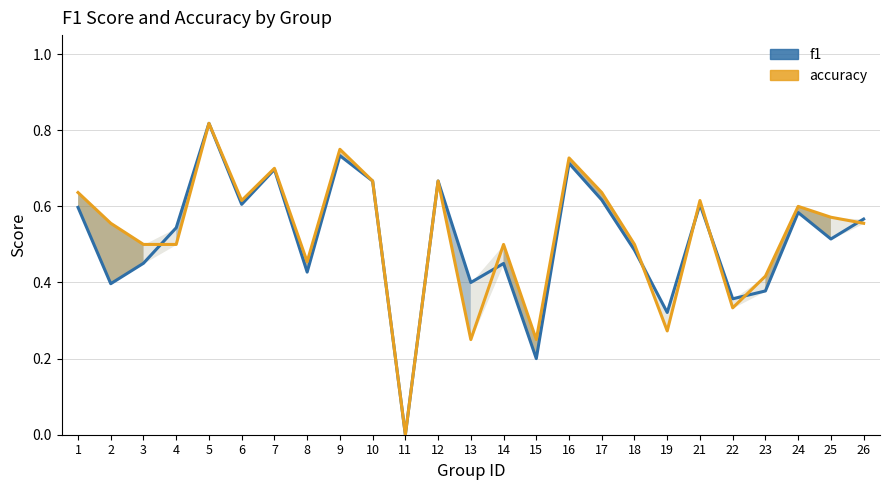

How many distinct data groups are displayed?

2